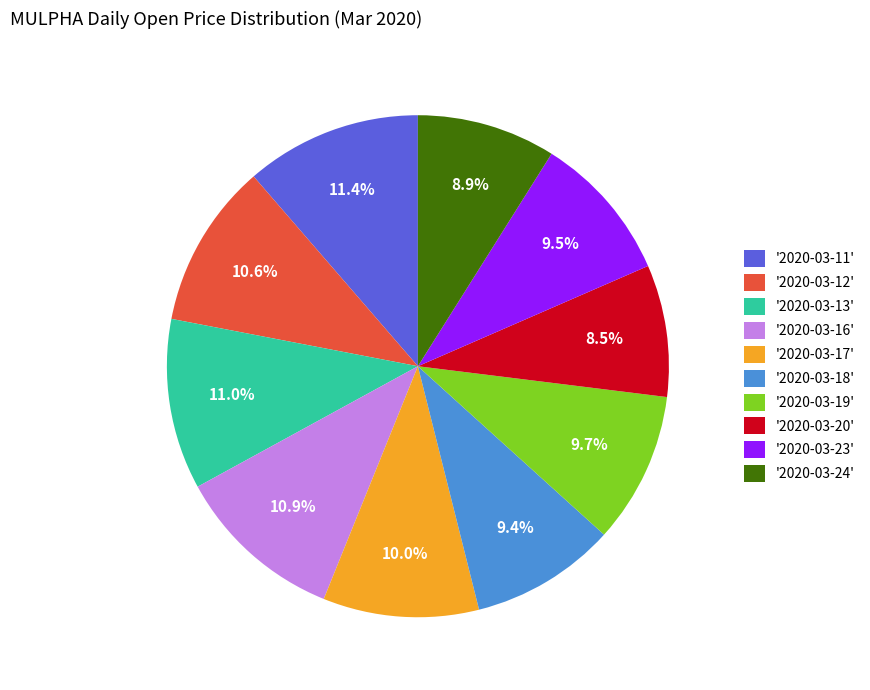

How many segments does this pie chart have?

10